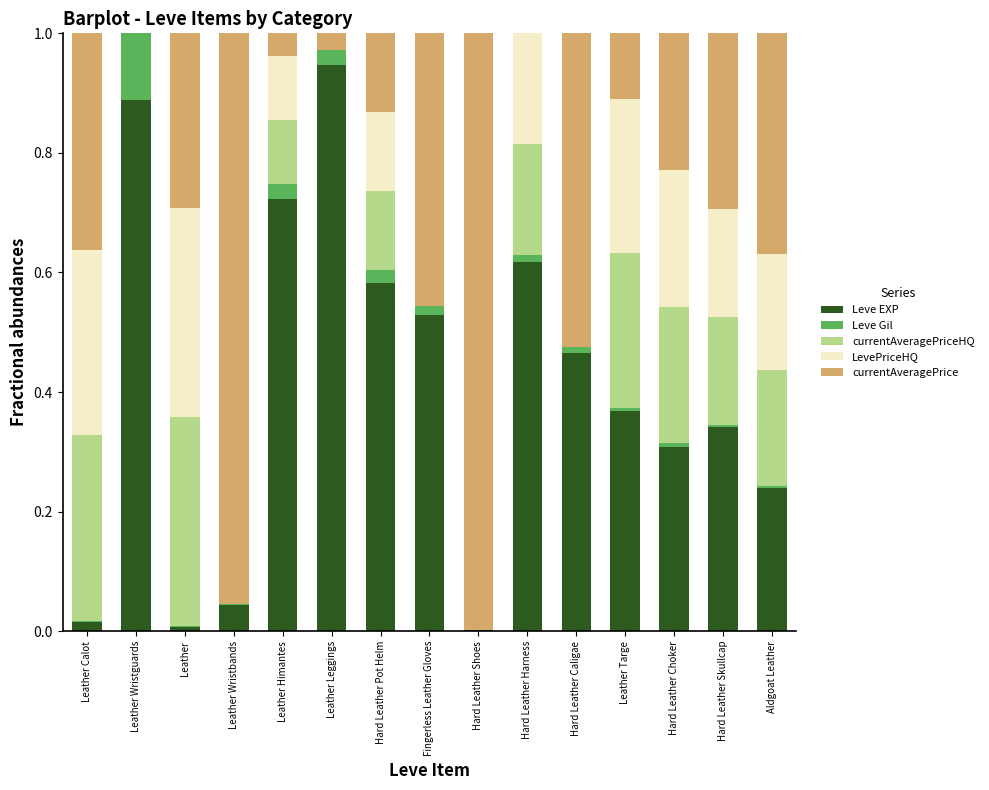

The Leve EXP series shows 0.9 at Hard Leather Harness. True or false?

False